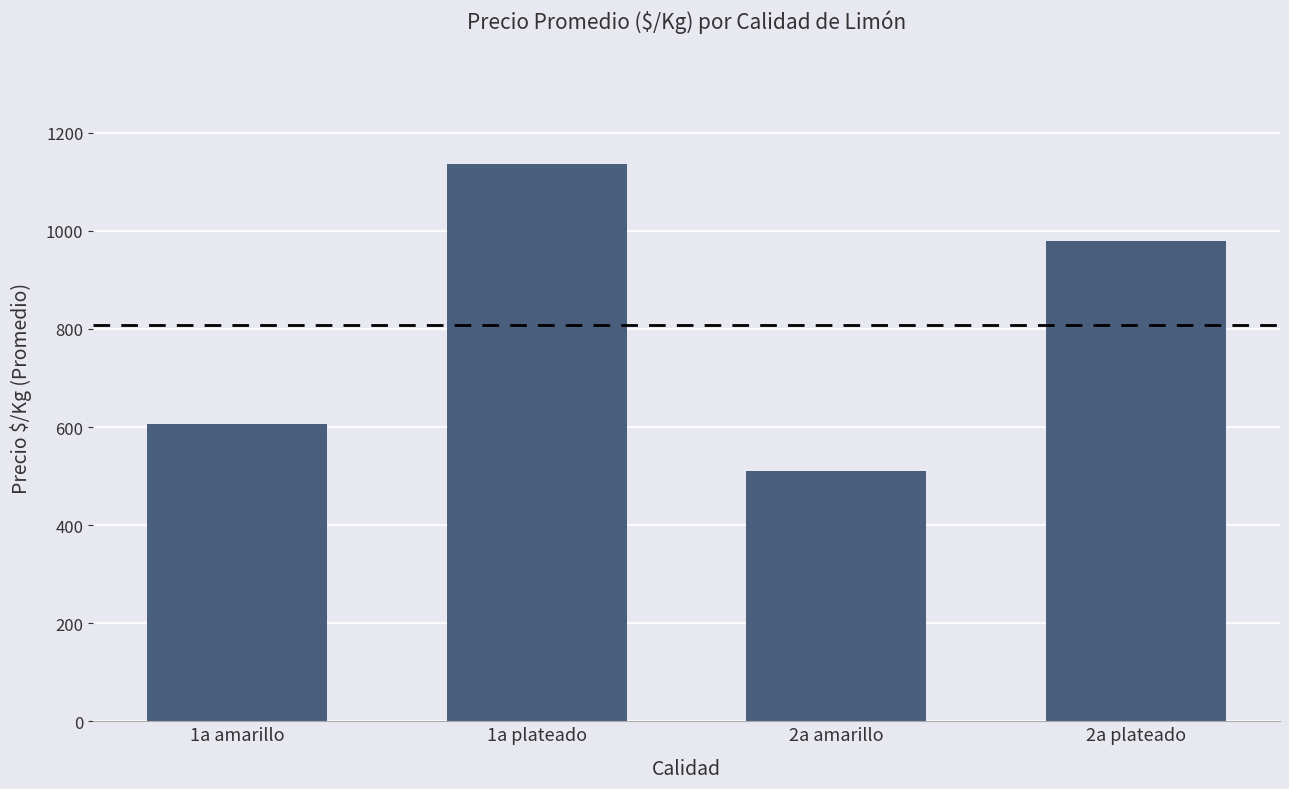

The chart shows a value of 607 at 1a amarillo. True or false?

True